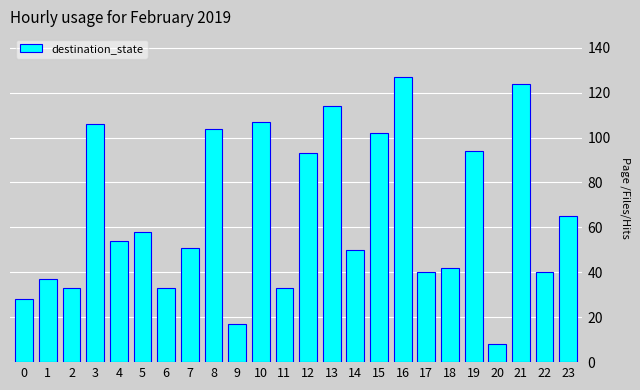

What is the difference between the values at 12 and 18?

51